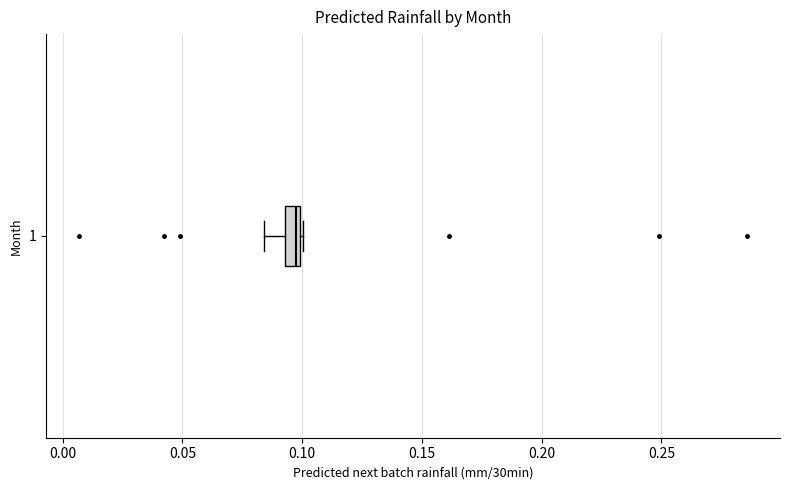

Where is the left edge of the box at y = 1 on the x-axis? The values are not printed on the chart, so give them approximately, as read against the axis.

0.095